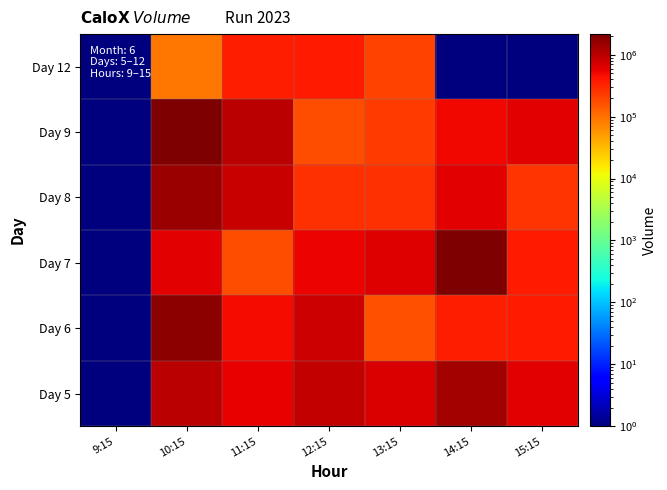

Between 10:15 and 13:15, which is larger?

10:15